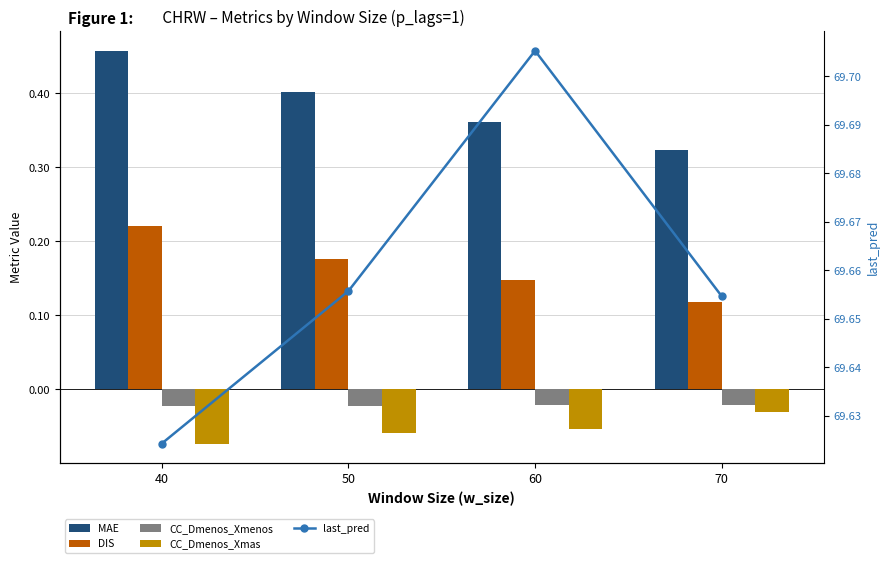

Reading left to right, what are all the values shown in this chart?

MAE: 40=0.5	50=0.4	60=0.4	70=0.3
DIS: 40=0.2	50=0.2	60=0.1	70=0.1
CC_Dmenos_Xmenos: 40=-0.0	50=-0.0	60=-0.0	70=-0.0
CC_Dmenos_Xmas: 40=-0.1	50=-0.1	60=-0.1	70=-0.0
last_pred: 40=69.6	50=69.7	60=69.7	70=69.7